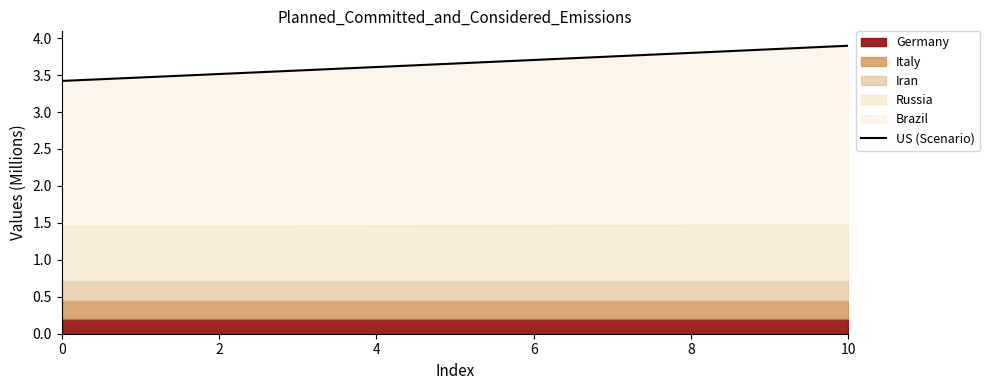

Which category has the highest value across all series?

10